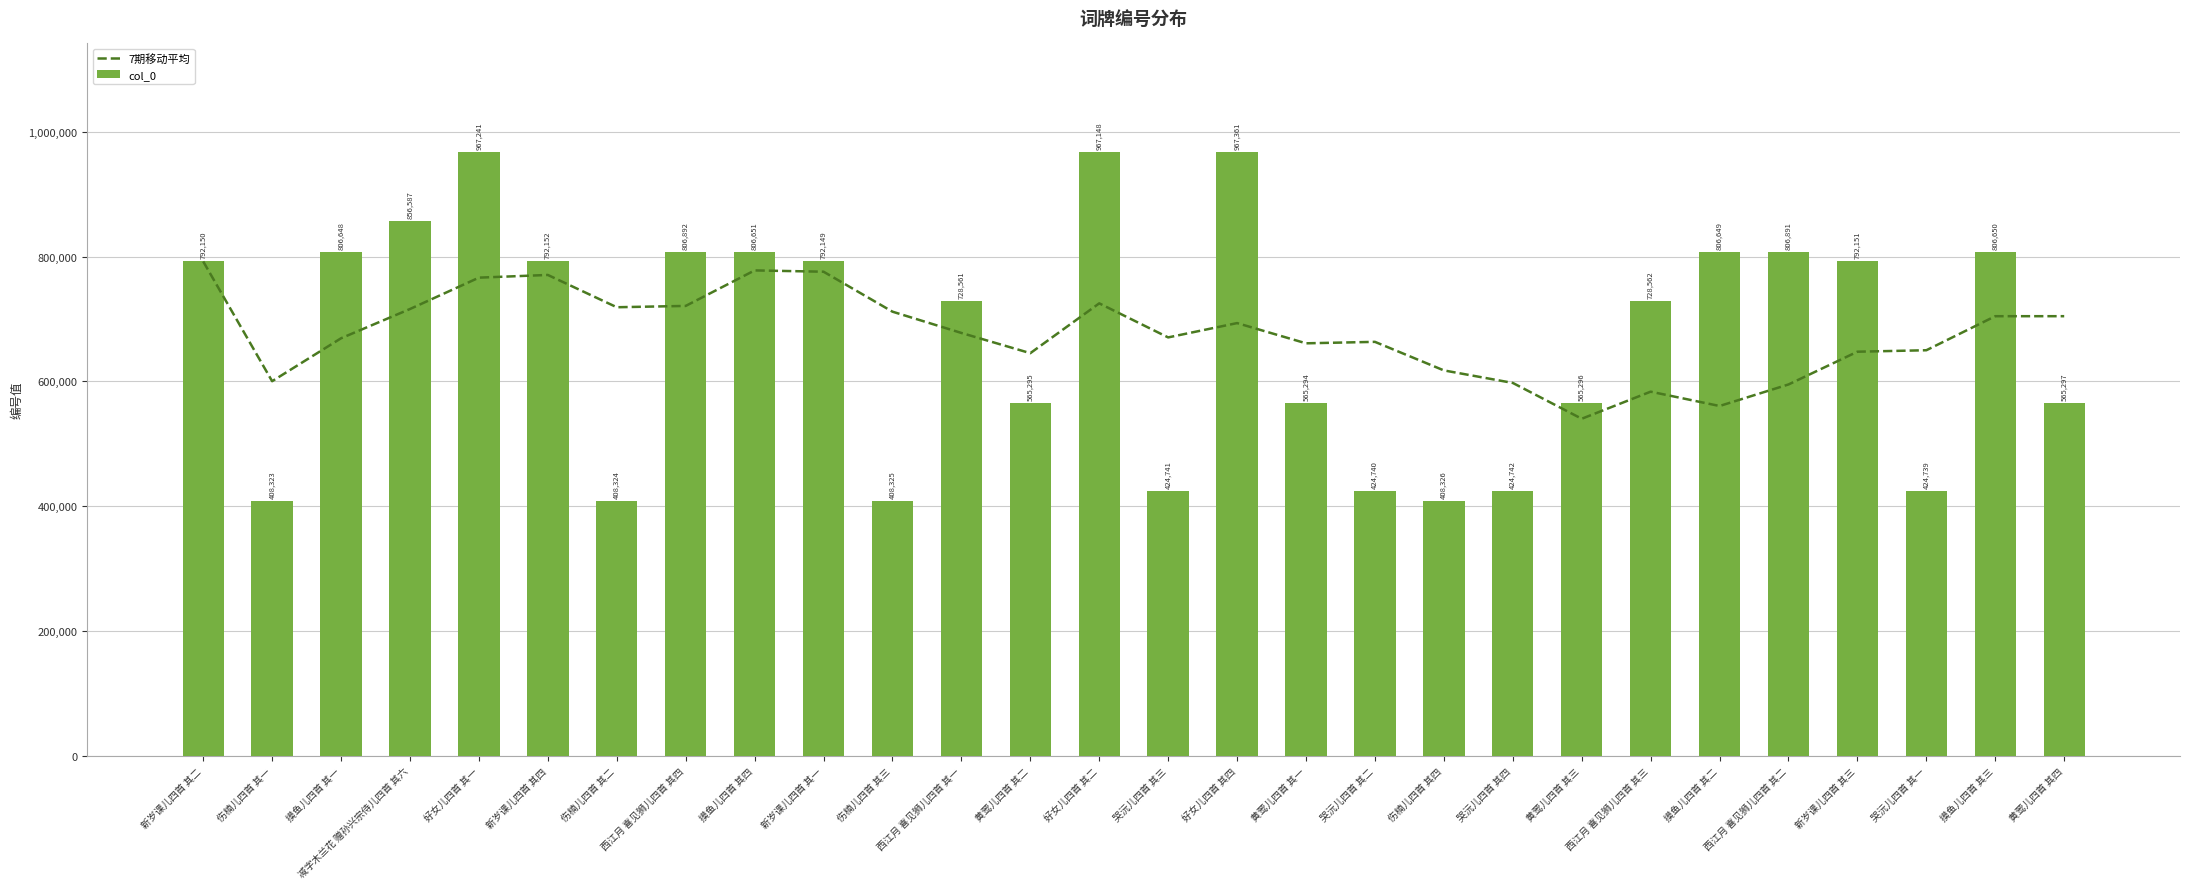

Which has a higher value, 哭沅儿四首 其二 or 摸鱼儿四首 其三?

摸鱼儿四首 其三